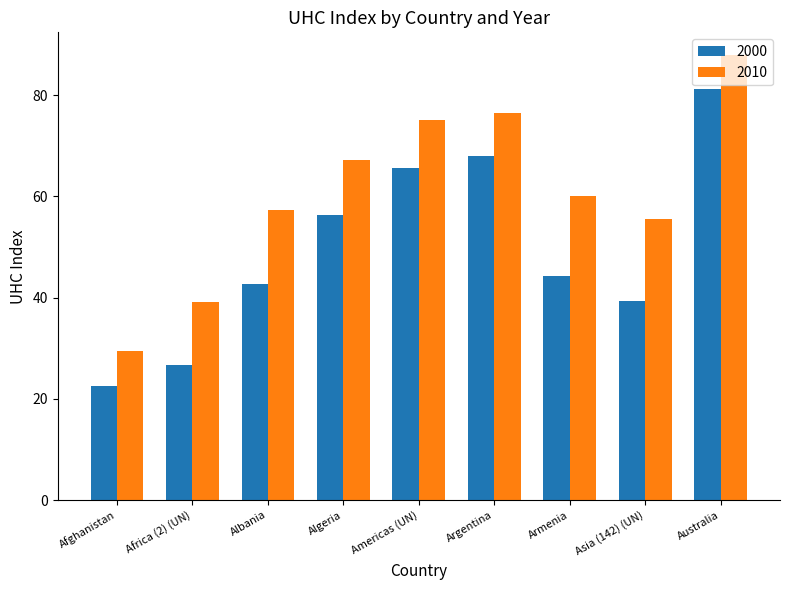

True or false: 2010 has a value of 13.3 at Afghanistan.

False